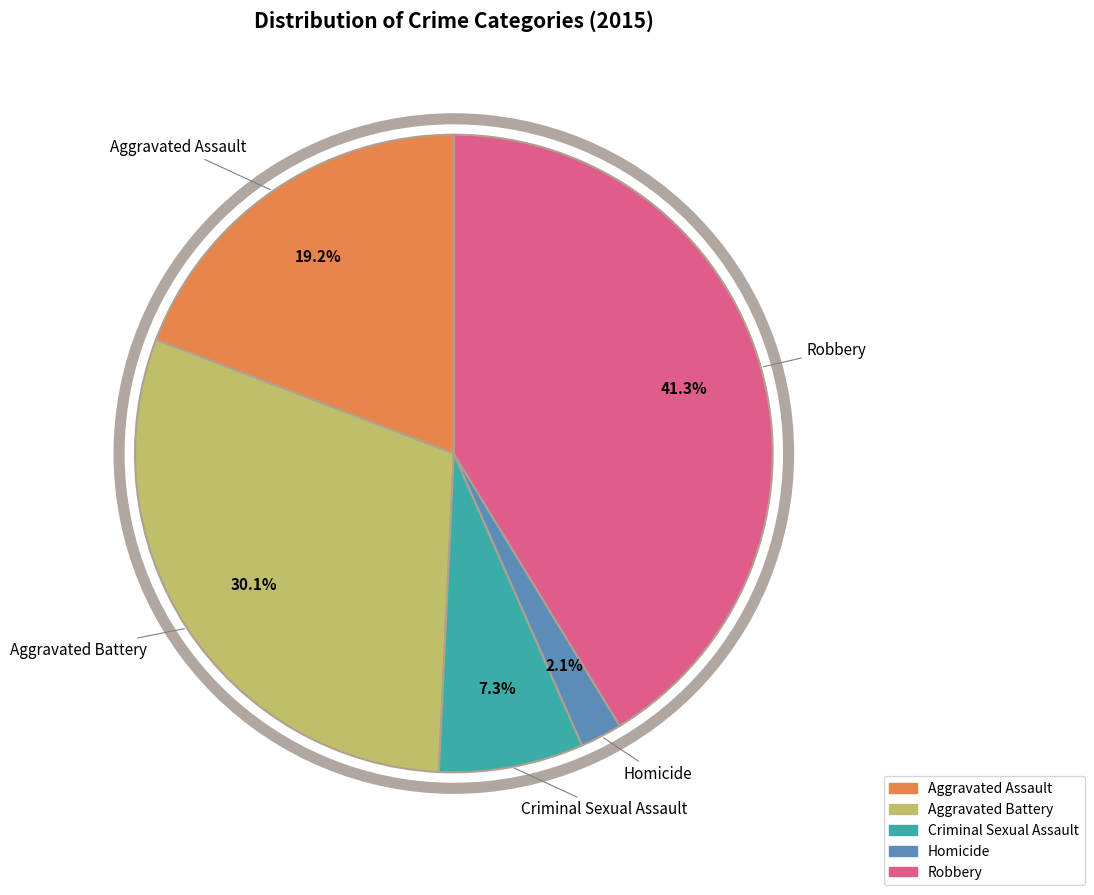

To the nearest percent, what portion does Criminal Sexual Assault represent?

7%